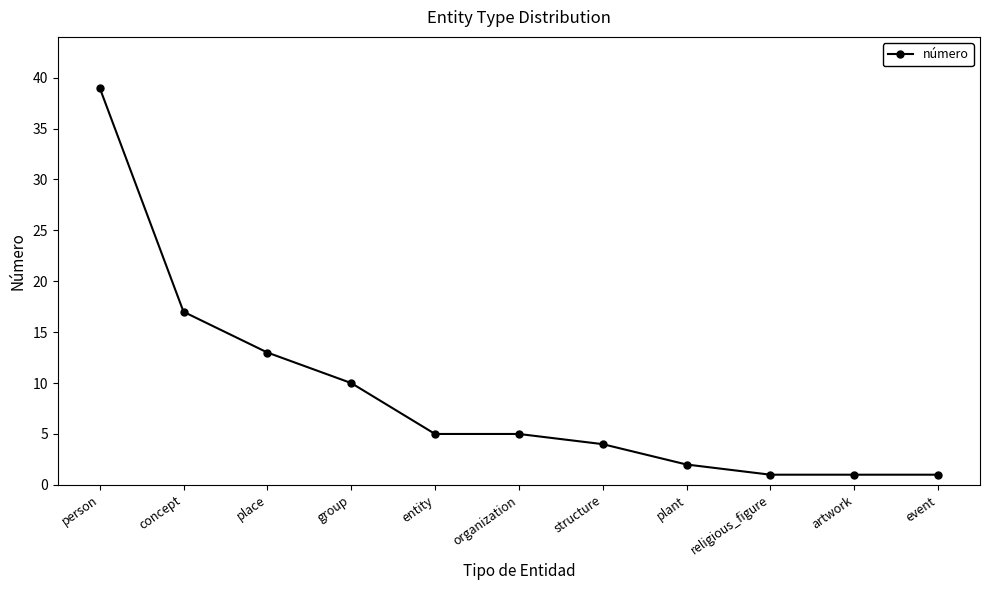

What is the change in value from plant to religious_figure?

-1